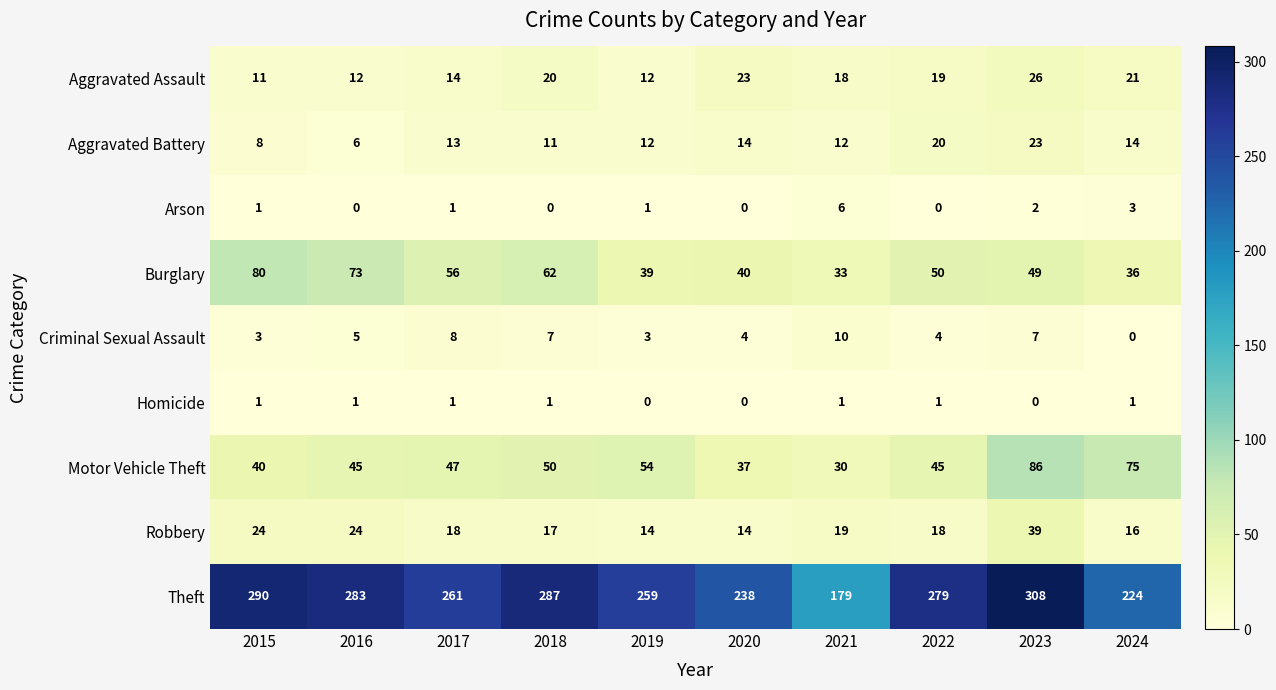

What is the spread (max minus min) of values at 2023?

308